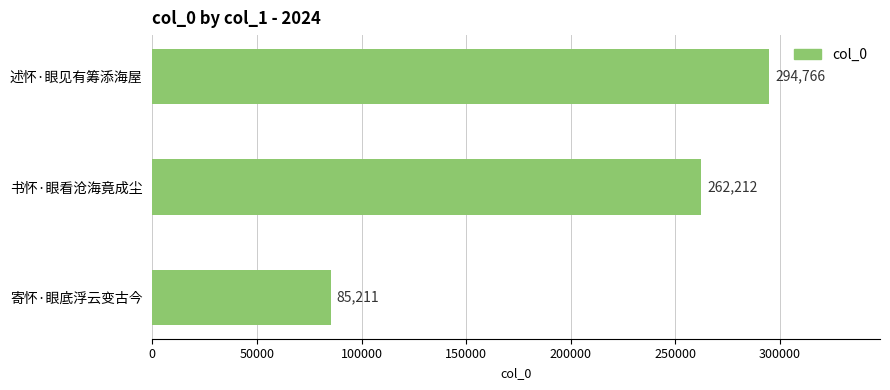

Is it true that the value at 书怀·眼看沧海竟成尘 is 262212?

True